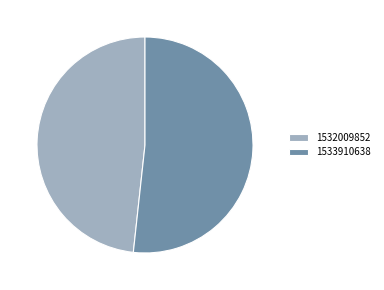

Is 1533910638 the majority of the pie?

Yes